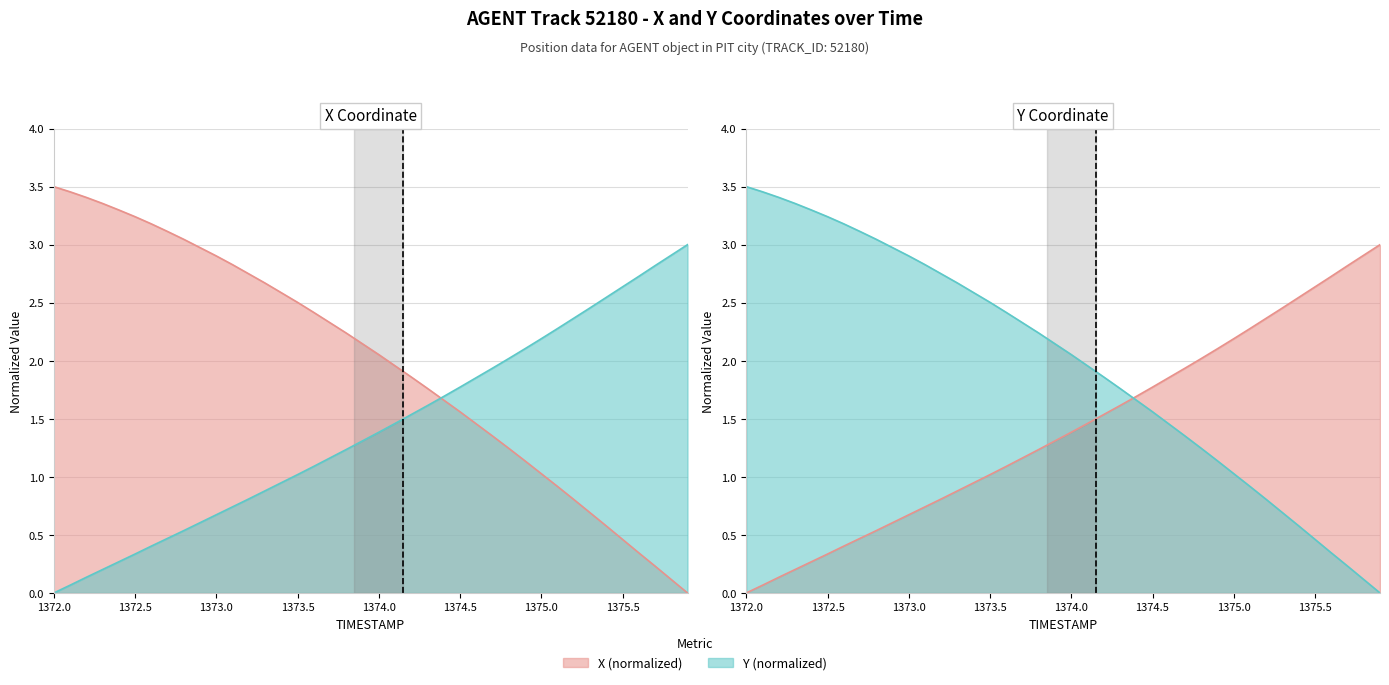

Reading left to right, transcribe all the data shown in this chart.

X: 3.5	3.5	3.4	3.4	3.3	3.2	3.2	3.1	3.0	3.0	2.9	2.8	2.7	2.7	2.6	2.5	2.4	2.3	2.2	2.1	2.1	2.0	1.9	1.8	1.7	1.6	1.5	1.4	1.2	1.1	1.0	0.9	0.8	0.7	0.6	0.5	0.3	0.2	0.1	0.0
Y: 0.0	0.1	0.1	0.2	0.3	0.3	0.4	0.5	0.5	0.6	0.7	0.7	0.8	0.9	0.9	1.0	1.1	1.2	1.2	1.3	1.4	1.5	1.5	1.6	1.7	1.8	1.9	1.9	2.0	2.1	2.2	2.3	2.4	2.5	2.5	2.6	2.7	2.8	2.9	3.0